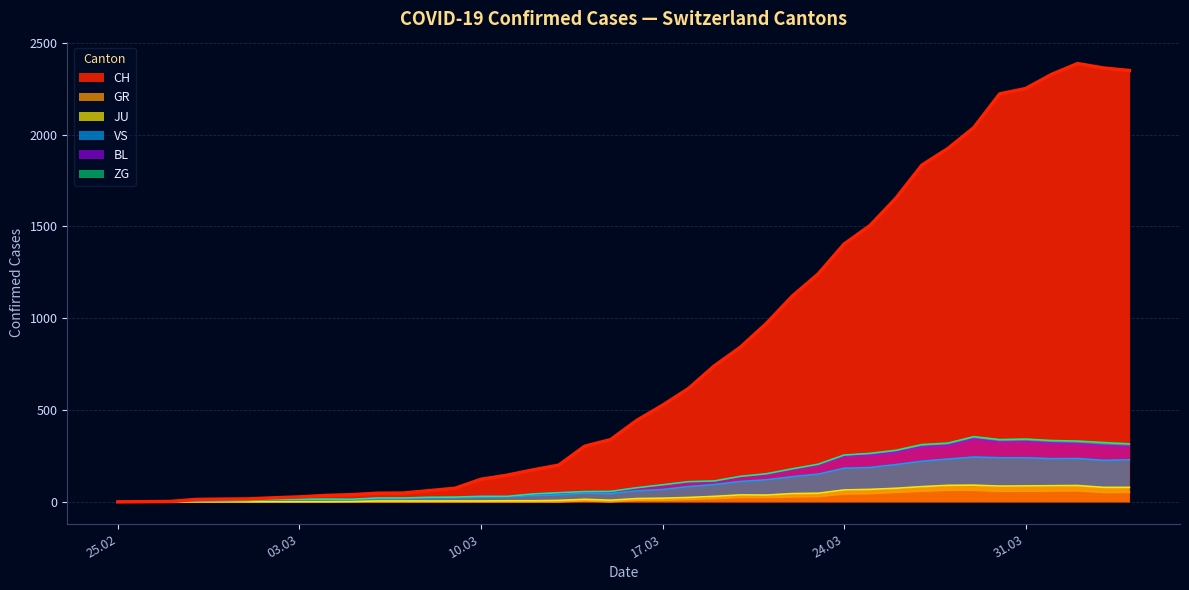

How many interior local peaks does the JU series have?

4